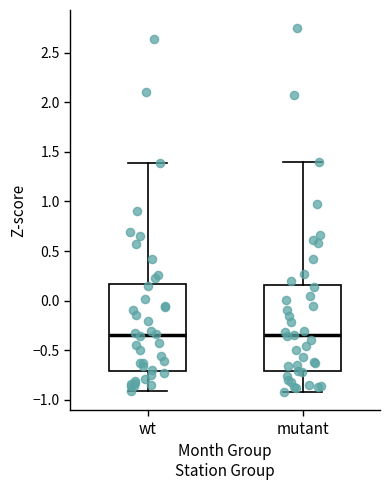

Where does the lower whisker of the box for wt end on the y-axis? The values are not printed on the chart, so give them approximately, as read against the axis.

-0.90